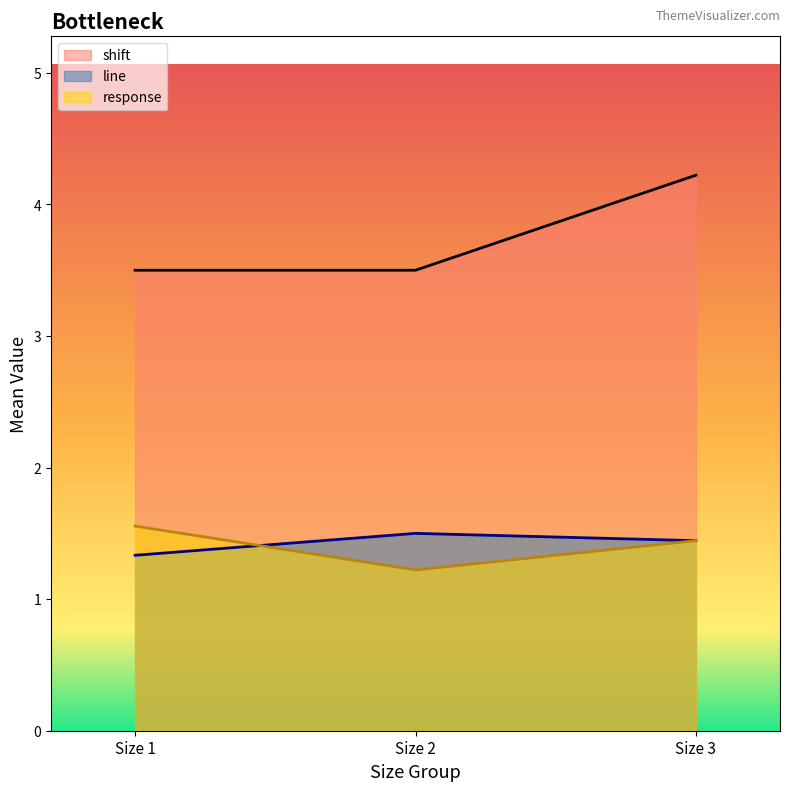

What is the difference between the second highest and minimum values in the shift series?

0.0